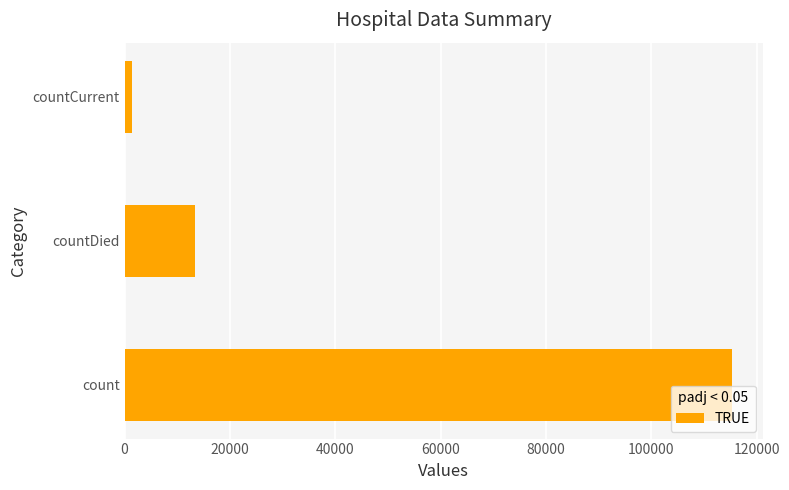

Rank the categories by value from highest to lowest.

count, countDied, countCurrent